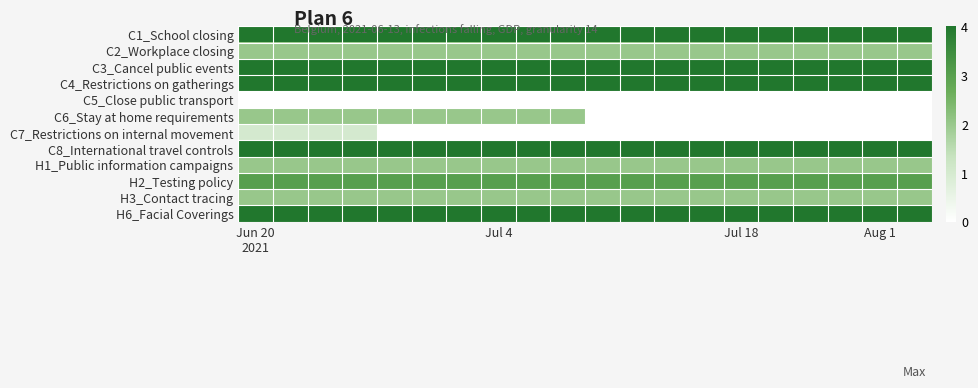

How many data points does each series have?

20